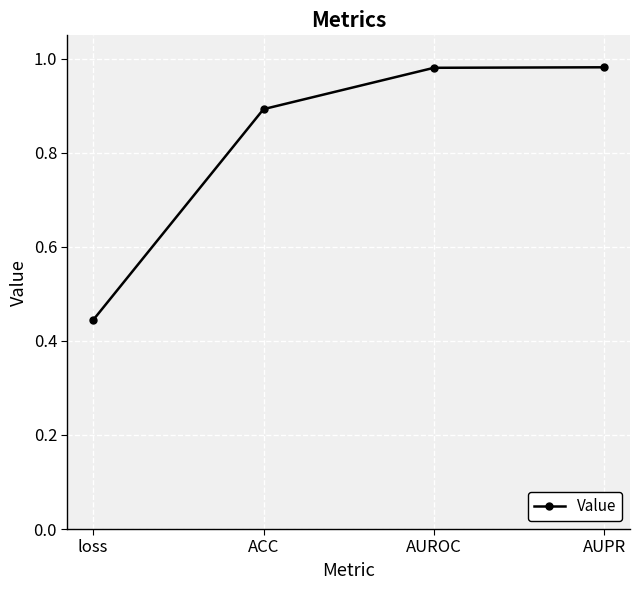

Which category has the lowest value across all series?

loss